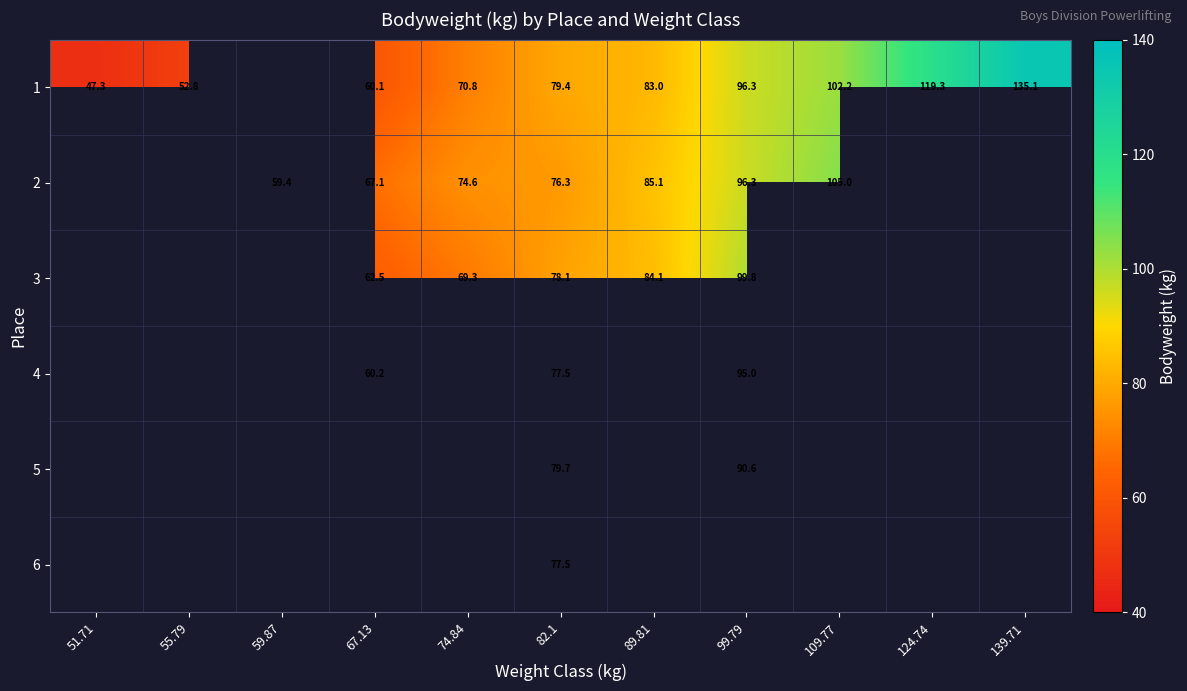

How many values in 5 are above zero?

2